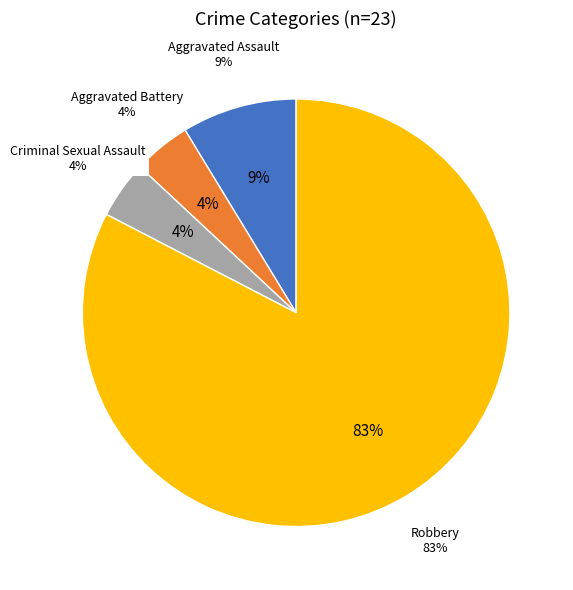

True or false: Criminal Sexual Assault accounts for 11% of the total.

False